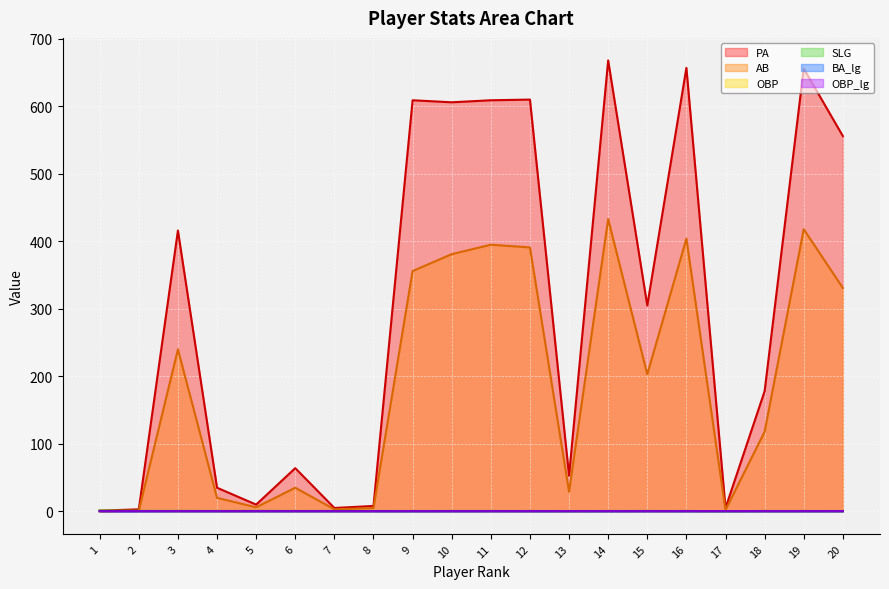

Where does the PA series first go above 305?

3